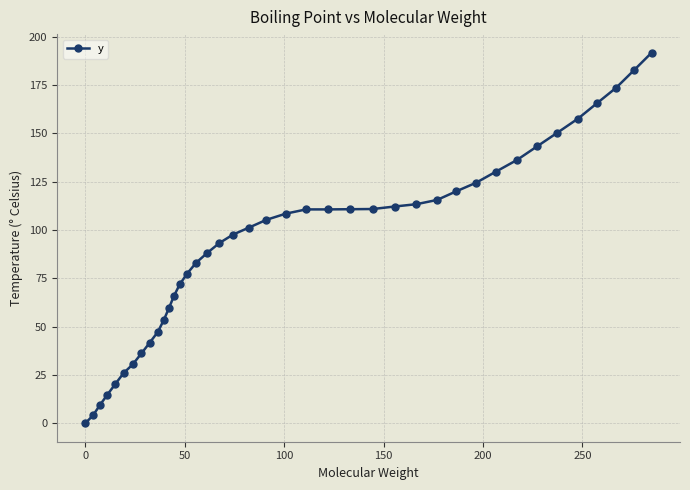

What is the greatest value displayed?

191.7